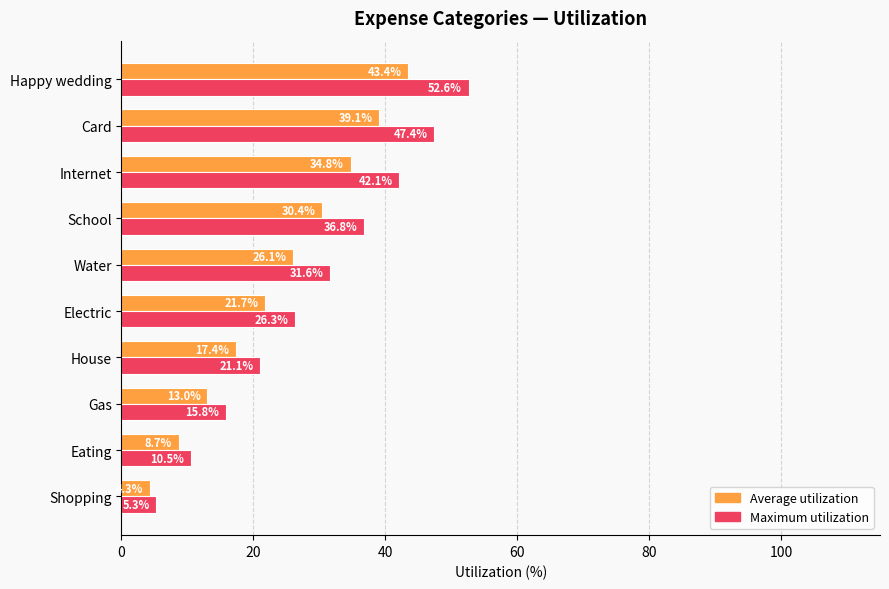

Which series changed the most between Gas and Electric?

Maximum utilization